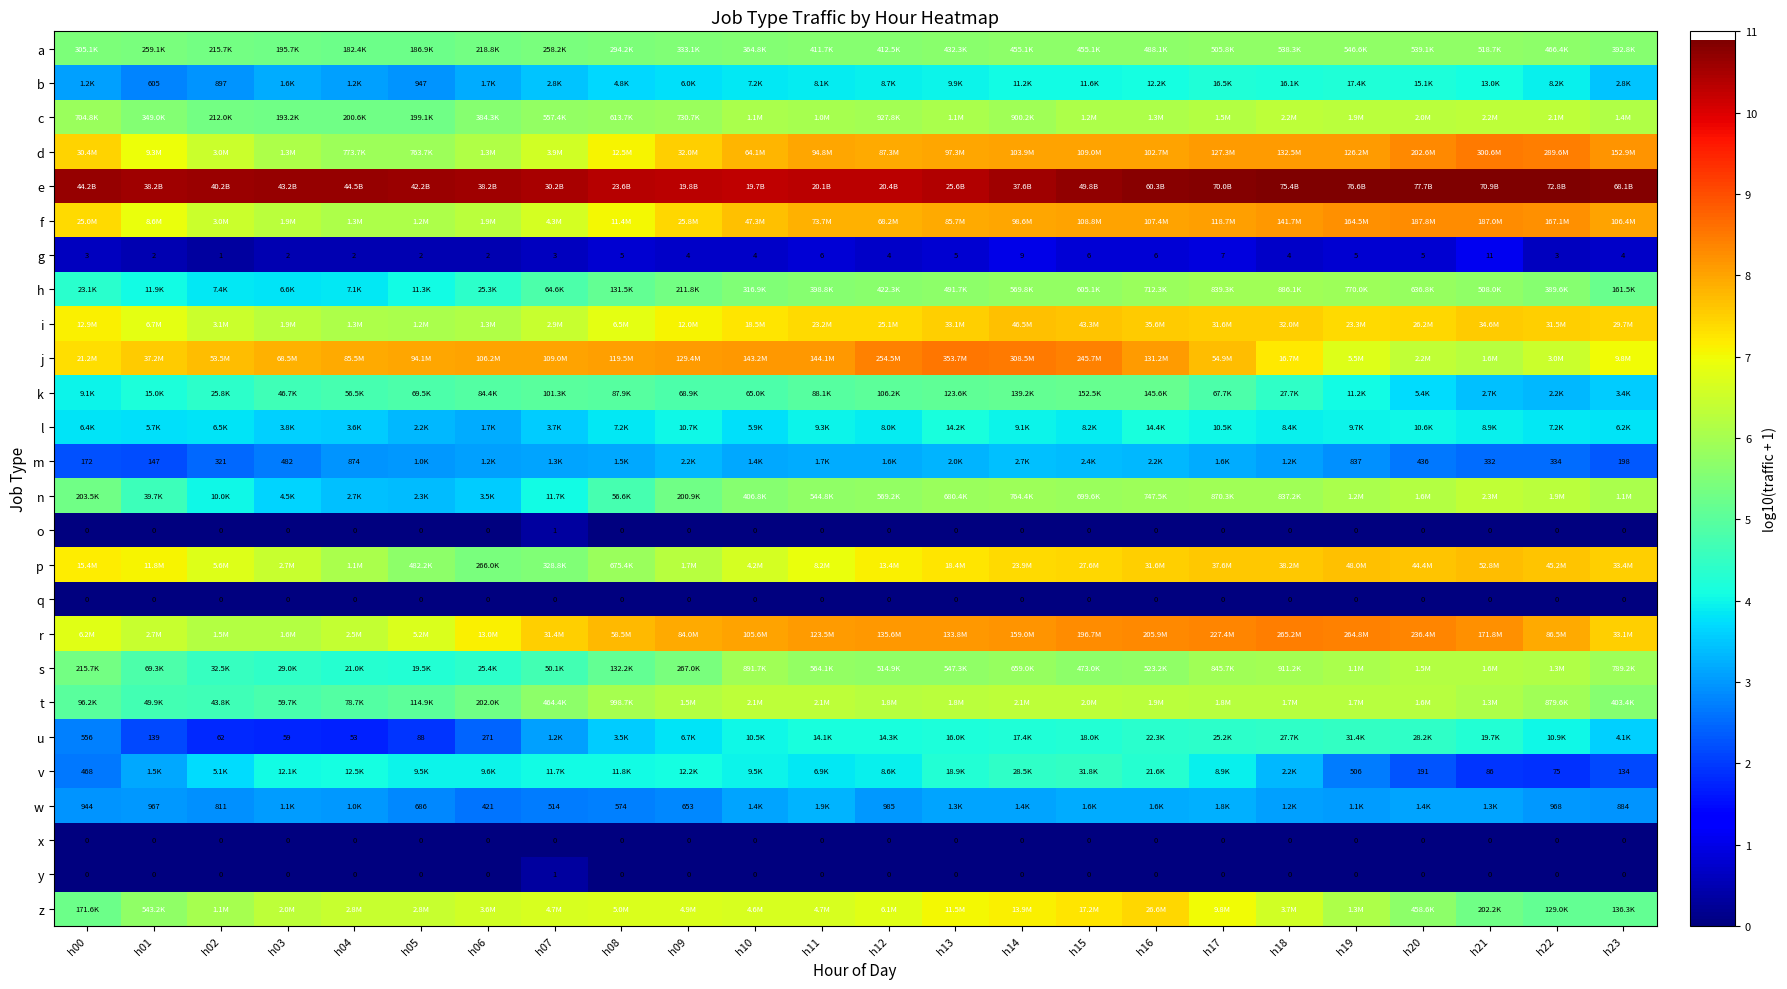

The p series shows 7.7 at h22. True or false?

True